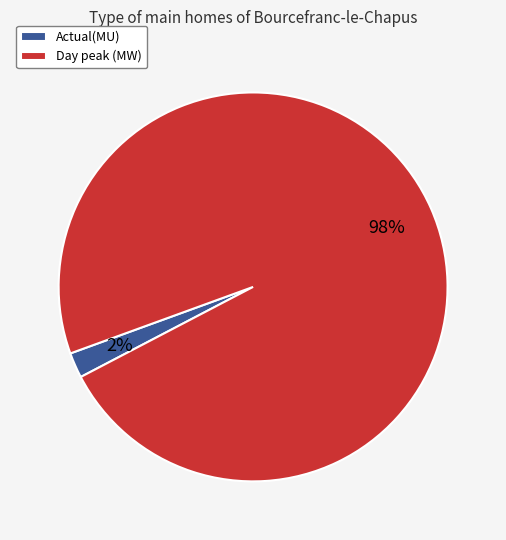

Which category has the smallest portion of the pie?

Actual(MU)